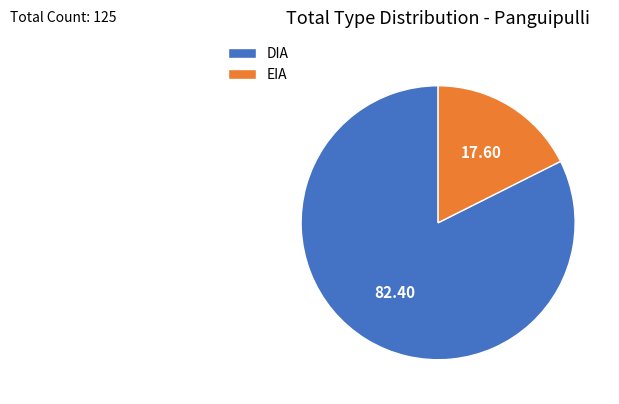

Rank the categories by value from lowest to highest.

EIA, DIA